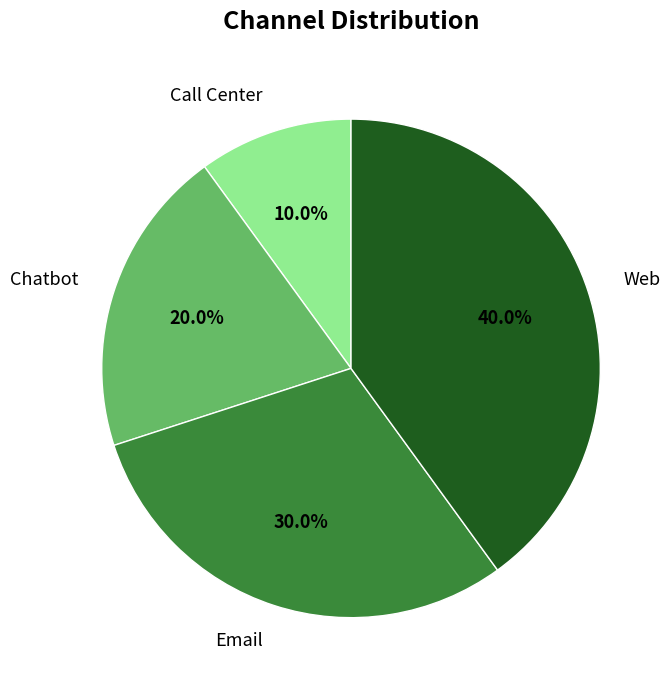

What percentage is the Chatbot slice, to the nearest percent?

20%